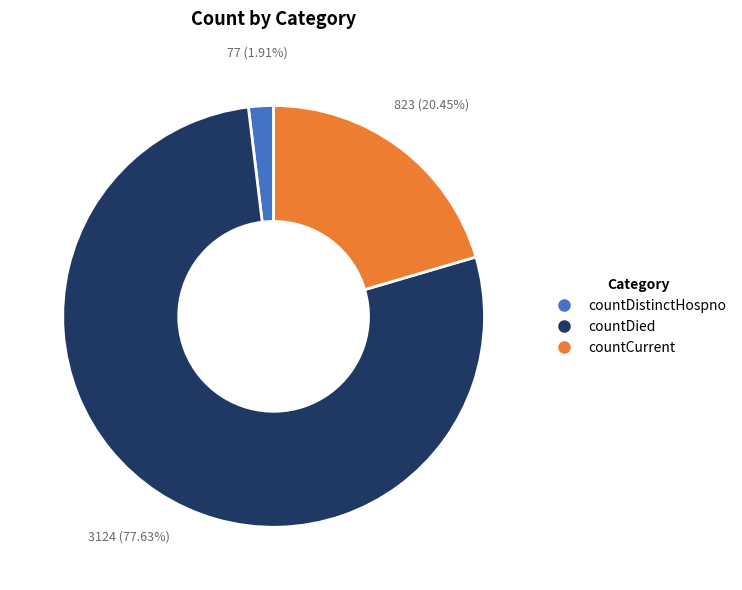

To the nearest percent, what is the average slice percentage?

33%